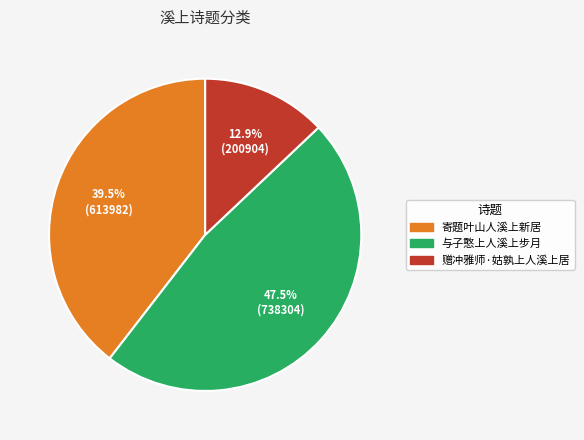

Does 与子憨上人溪上步月 represent more than half of the total?

No